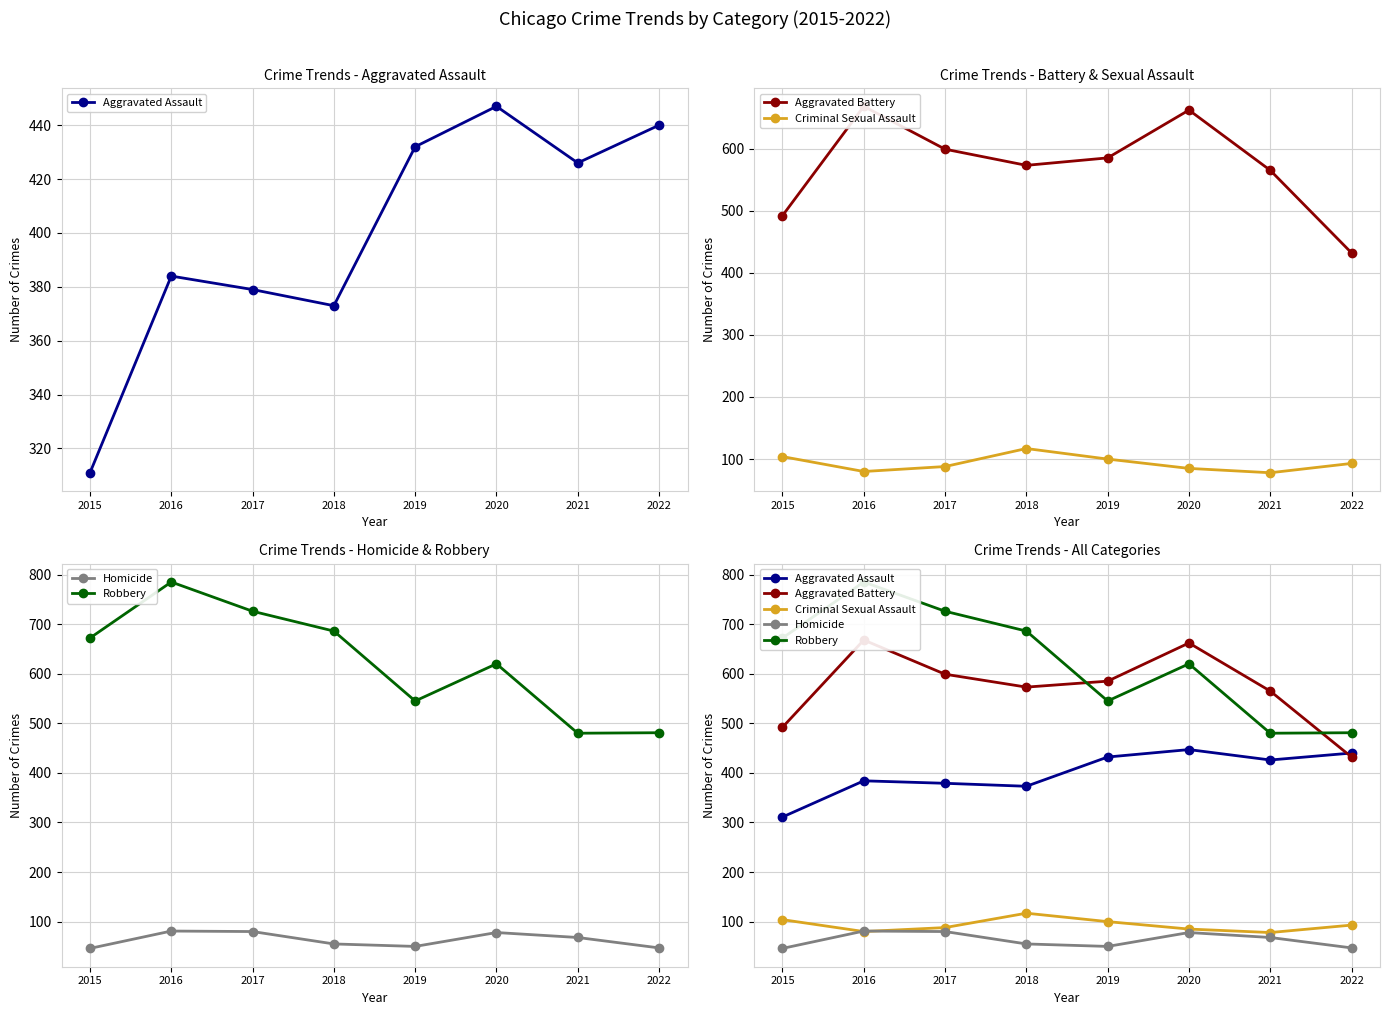

What is the sum of all Criminal Sexual Assault values?

745